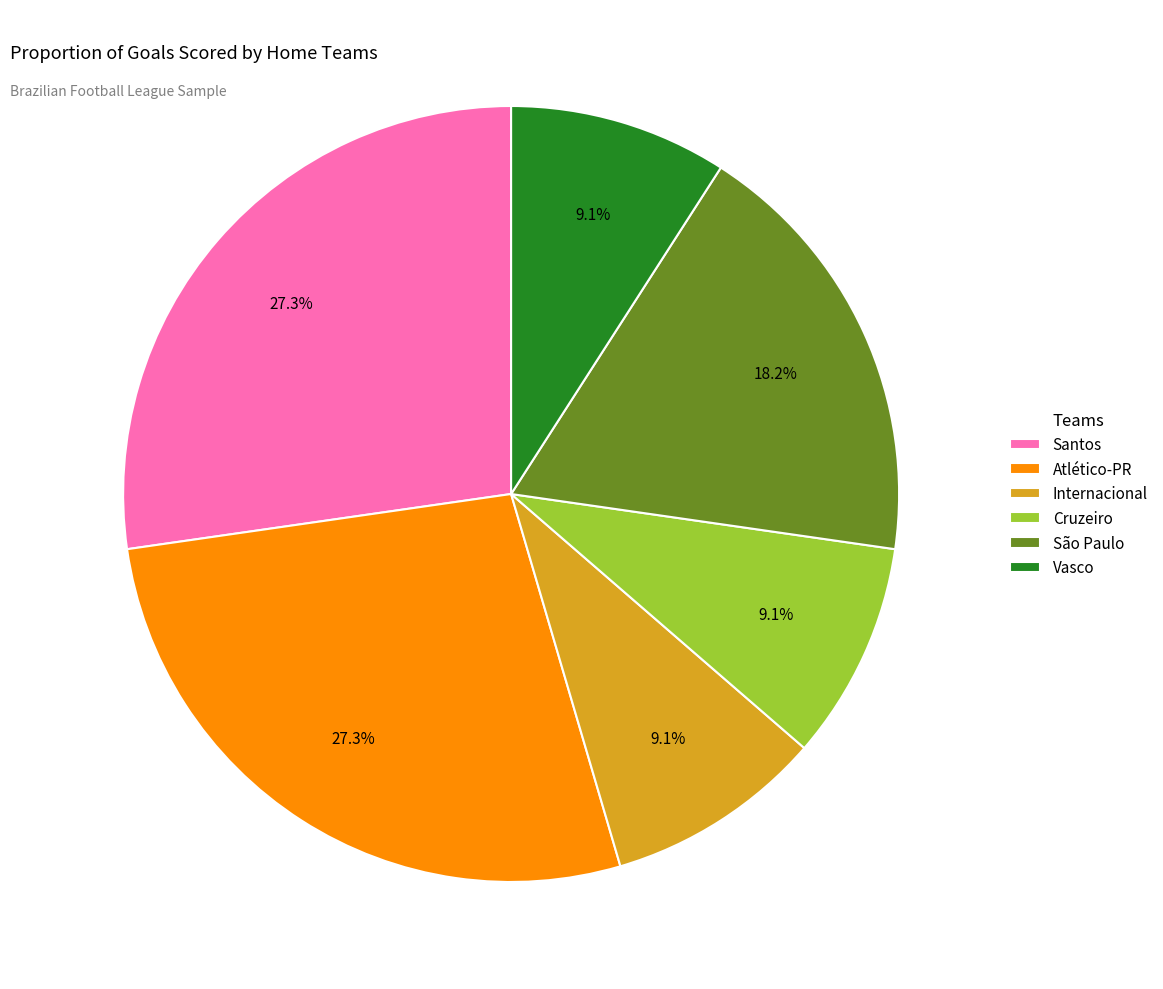

What is the ratio of the value at São Paulo to the value at Santos?

0.7